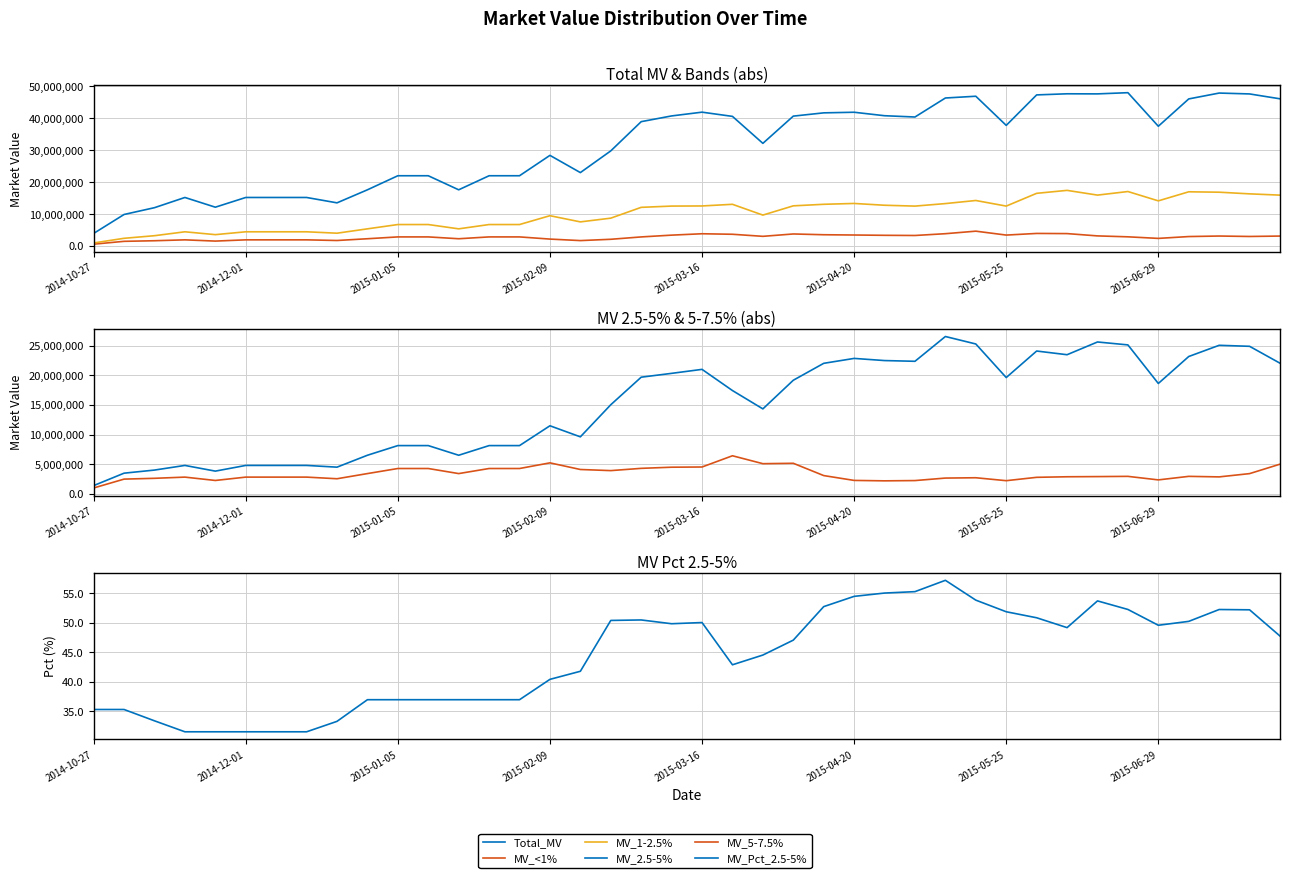

Count the number of data series in this chart.

6